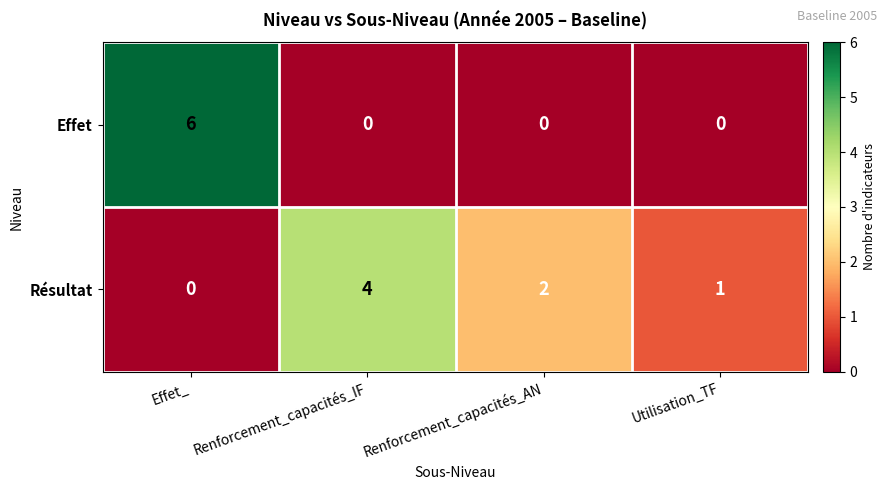

At Renforcement_capacités_IF, list the series in order from largest to smallest.

Résultat, Effet